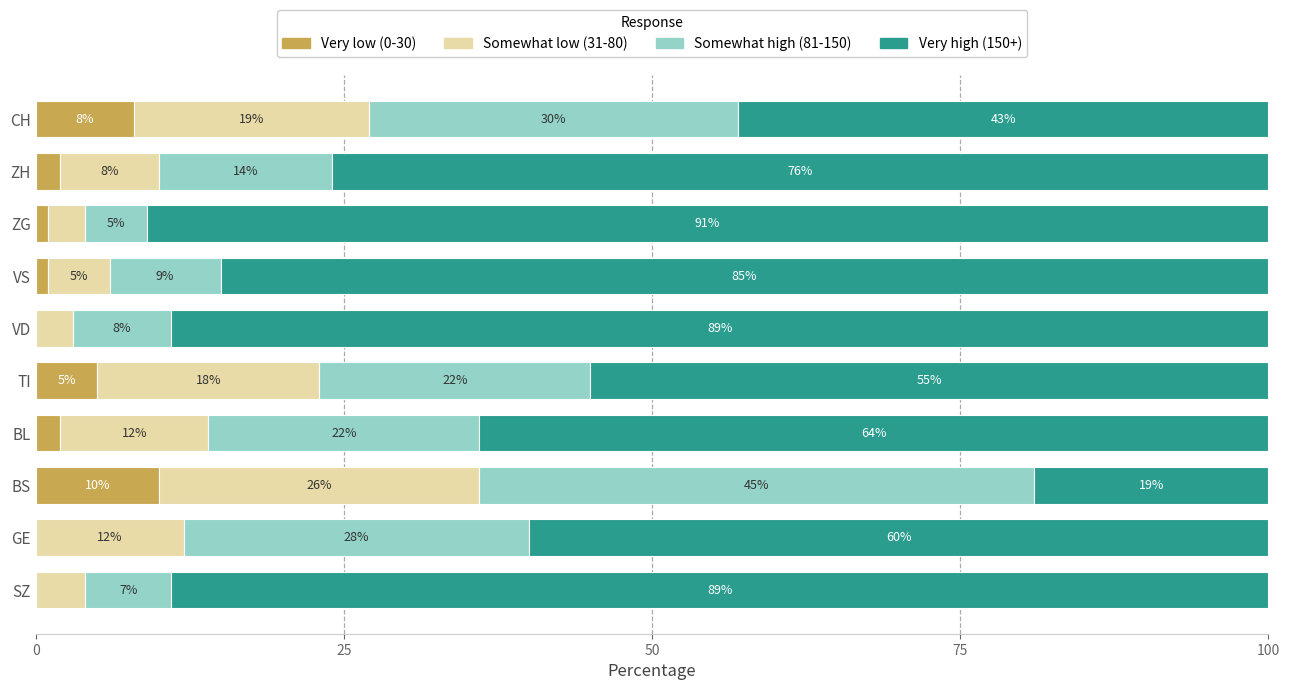

Count the number of data series in this chart.

4